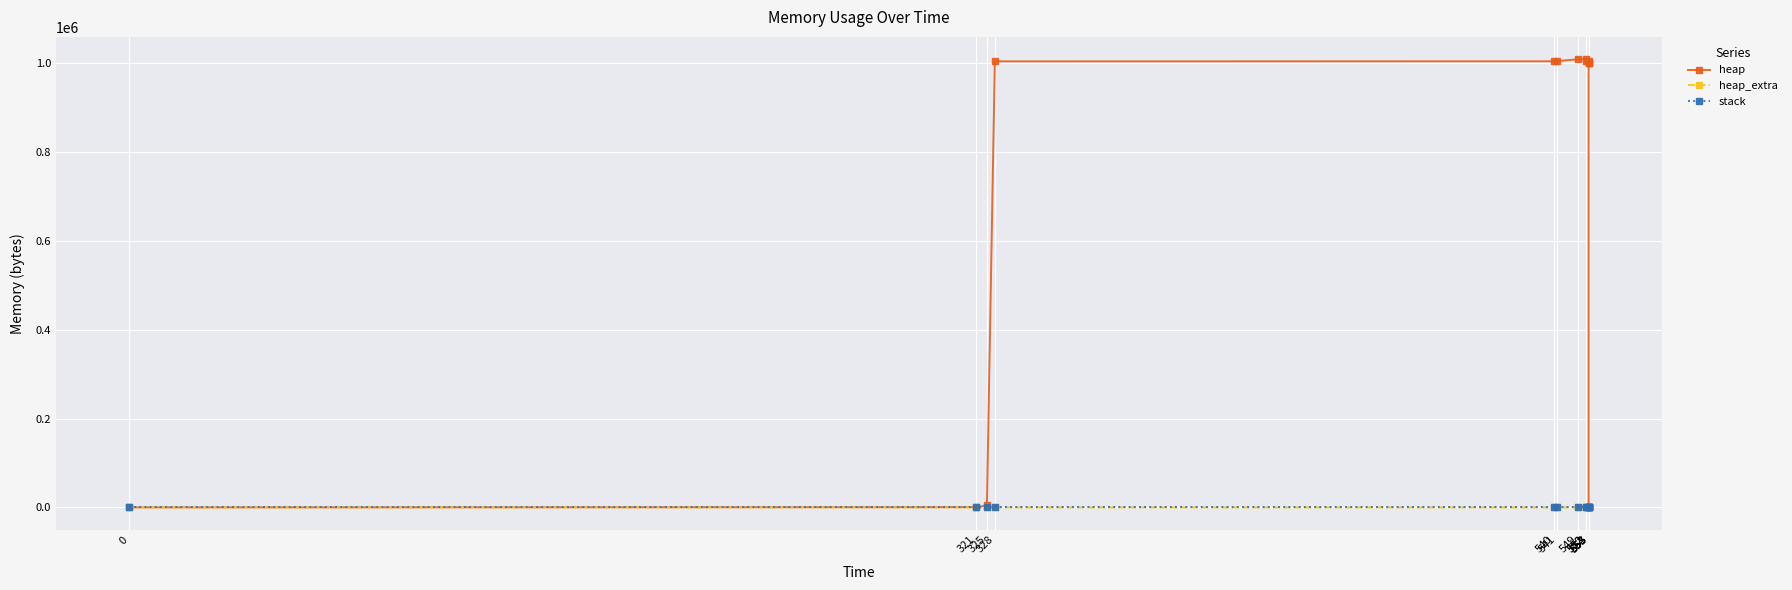

True or false: heap has more than 0 points higher than both neighbors.

False